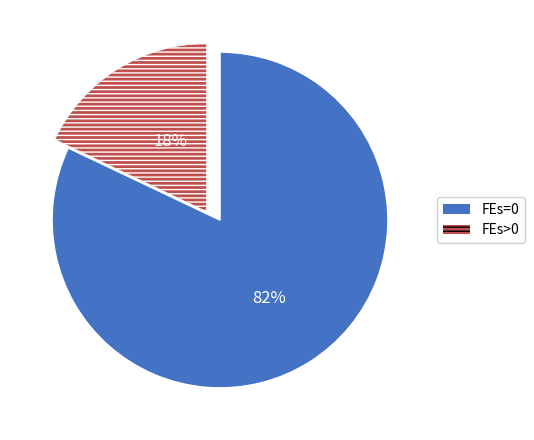

To the nearest percent, what is the average slice percentage?

50%